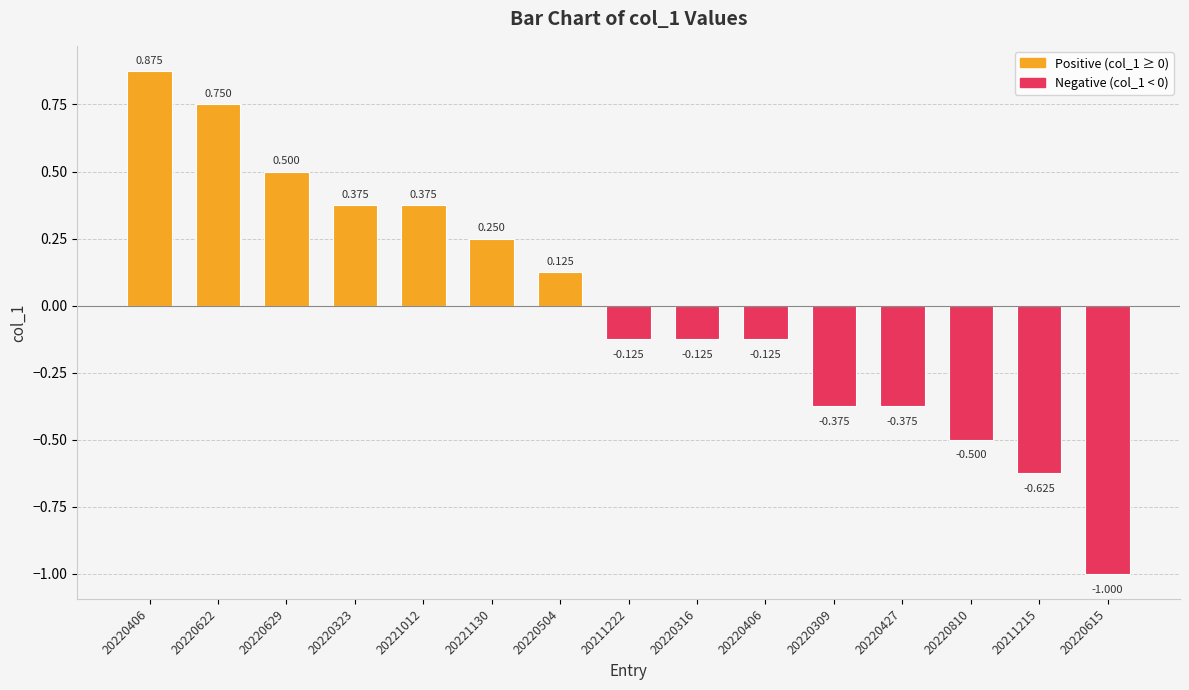

Reading left to right, transcribe all the data shown in this chart.

20220406=0.9	20220622=0.8	20220629=0.5	20220323=0.4	20221012=0.4	20221130=0.2	20220504=0.1	20211222=-0.1	20220316=-0.1	20220406=-0.1	20220309=-0.4	20220427=-0.4	20220810=-0.5	20211215=-0.6	20220615=-1.0